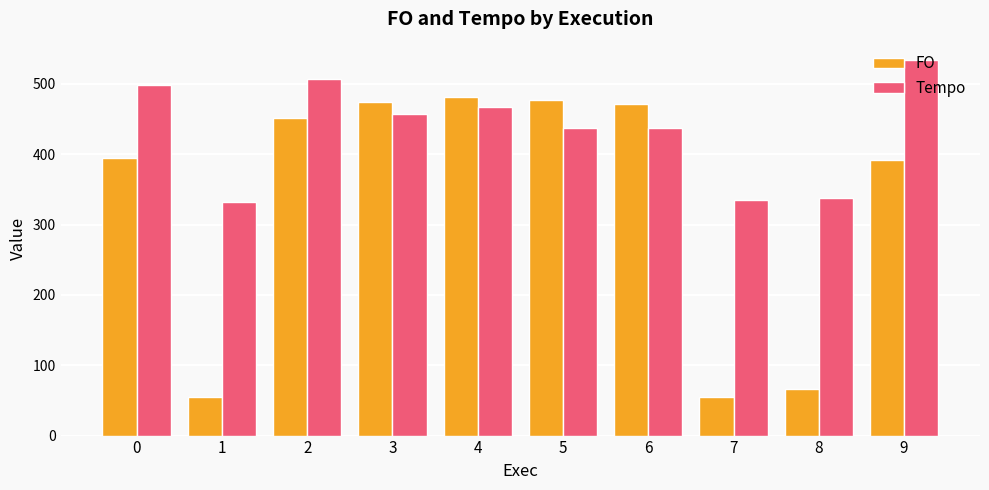

True or false: FO has a value of 54.5 at 7.

True